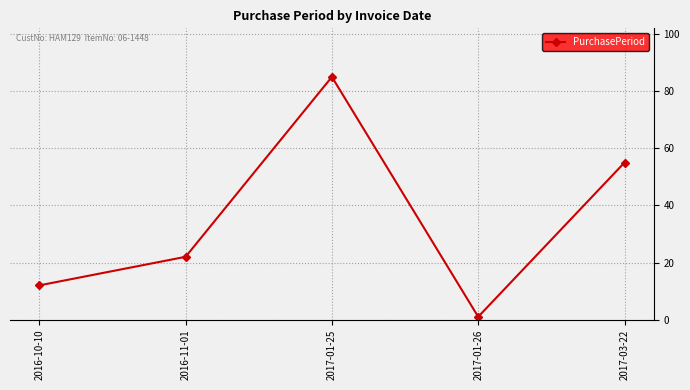

What is the minimum value shown in the chart?

1